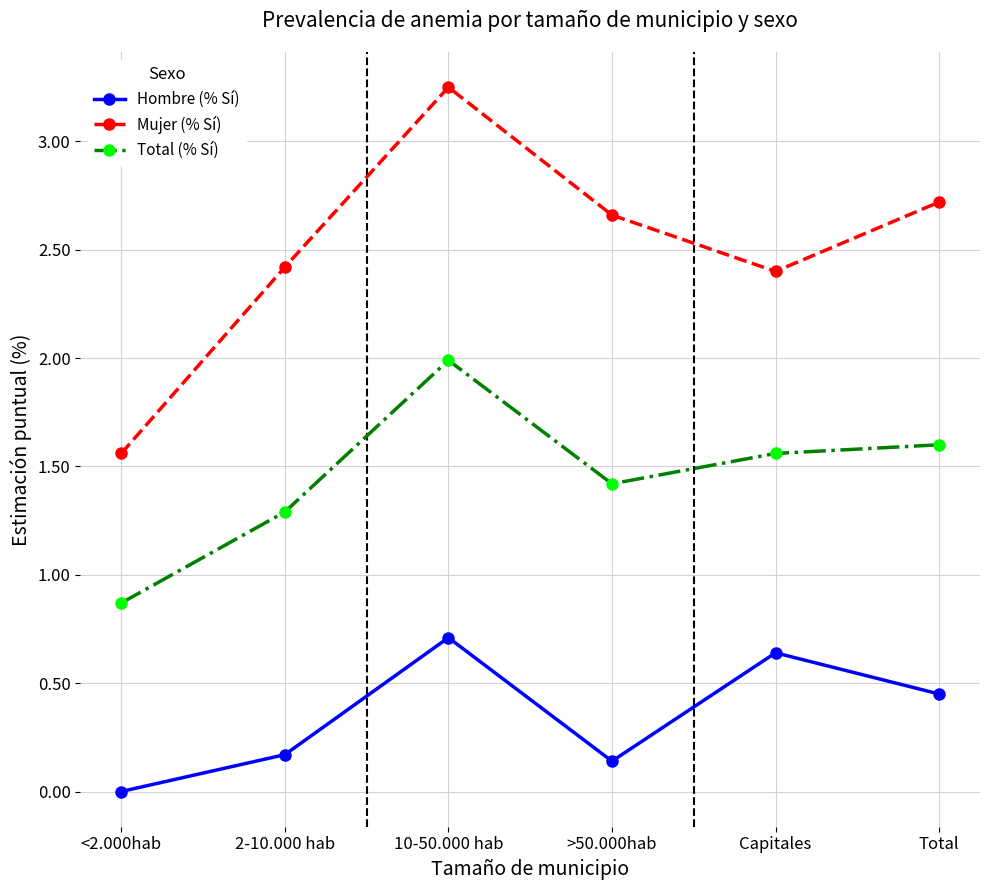

How many interior local peaks does the Hombre (% Sí) series have?

2